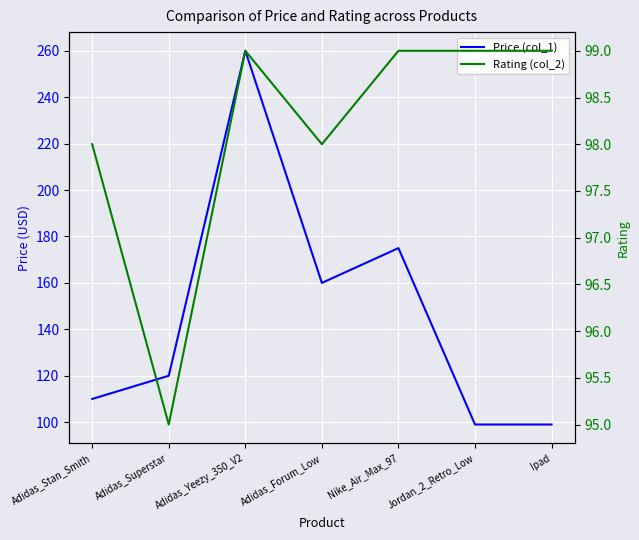

Where does the Price (col_1) series first go above 120?

Adidas_Yeezy_350_V2